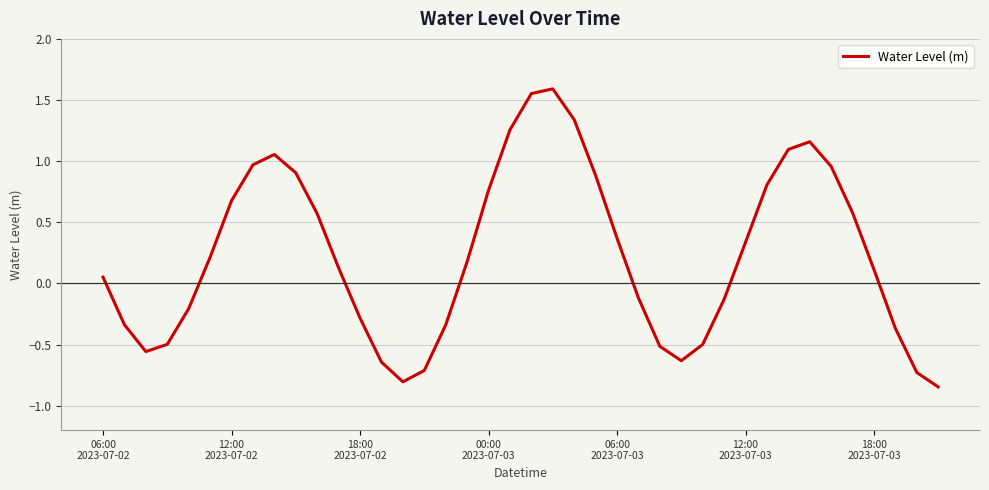

How many categories are shown in the chart?

40